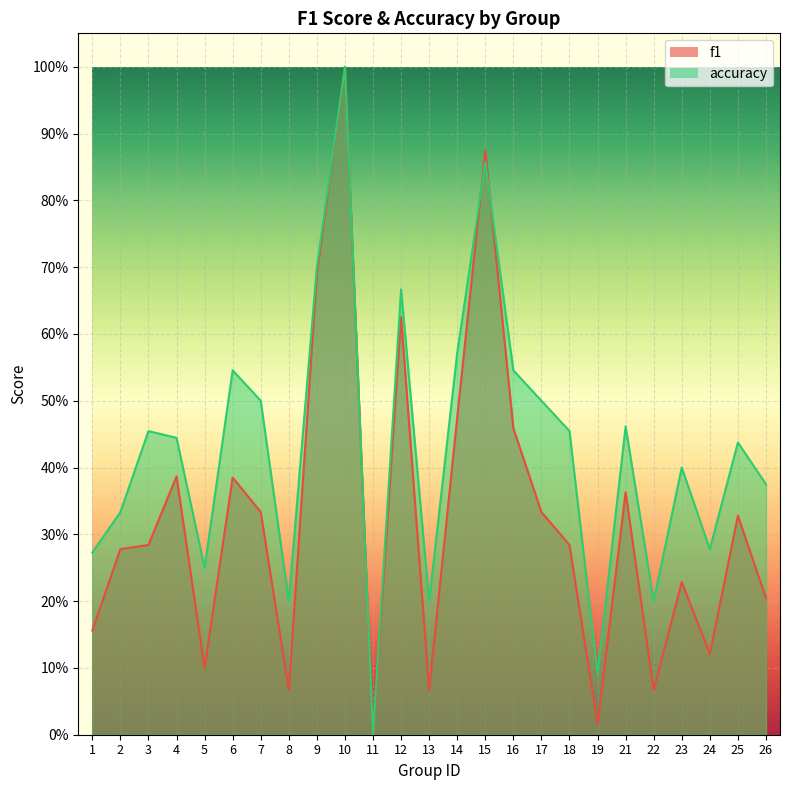

What is the value of the accuracy point at the 21st from the left?

0.2